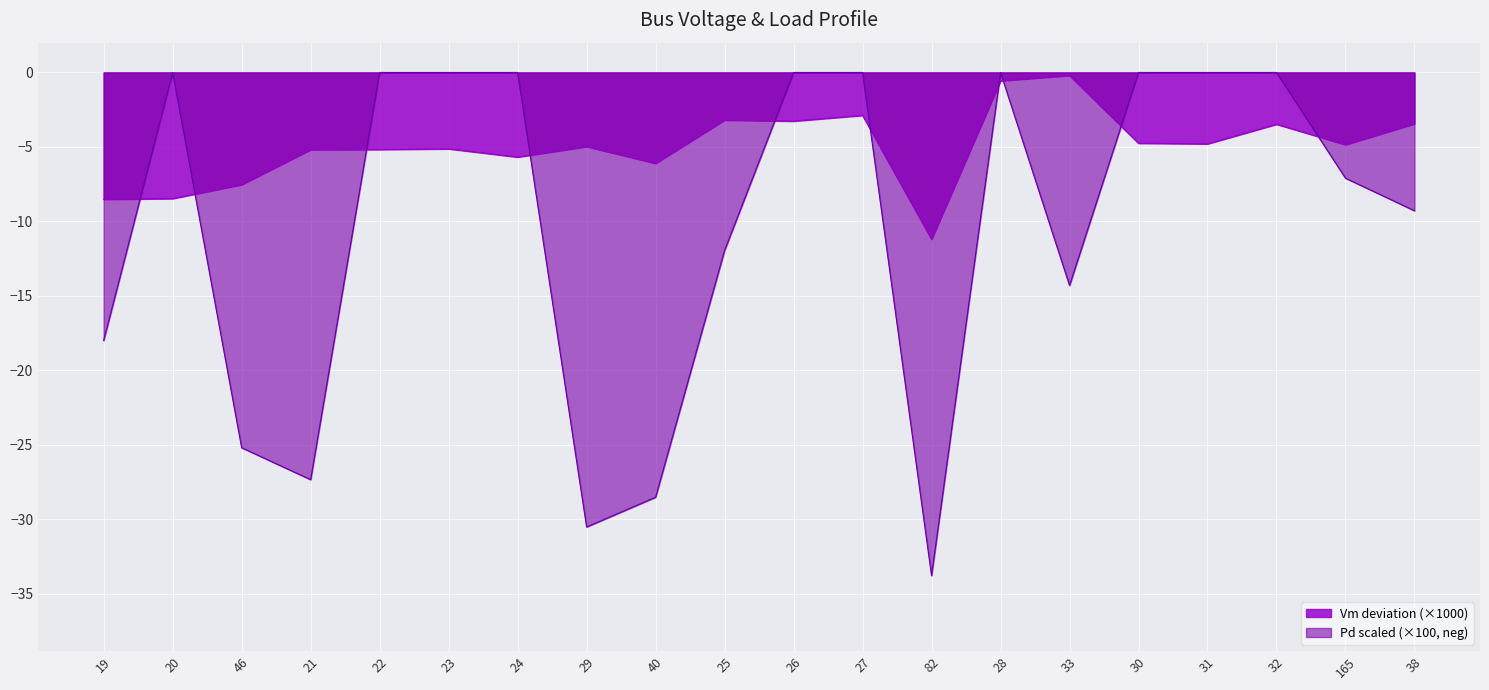

The value at 29 is -2.4. True or false?

False